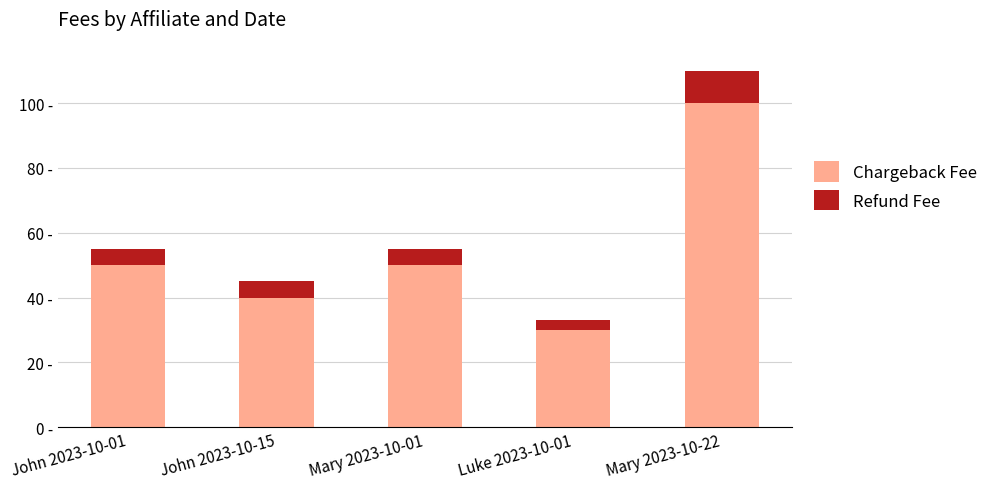

What is the label of the 4th bar from the right?

John 2023-10-15